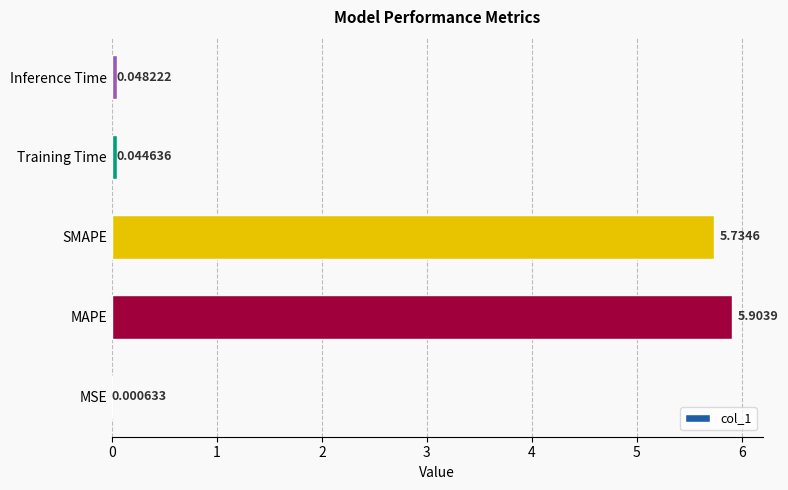

How many distinct data groups are displayed?

1